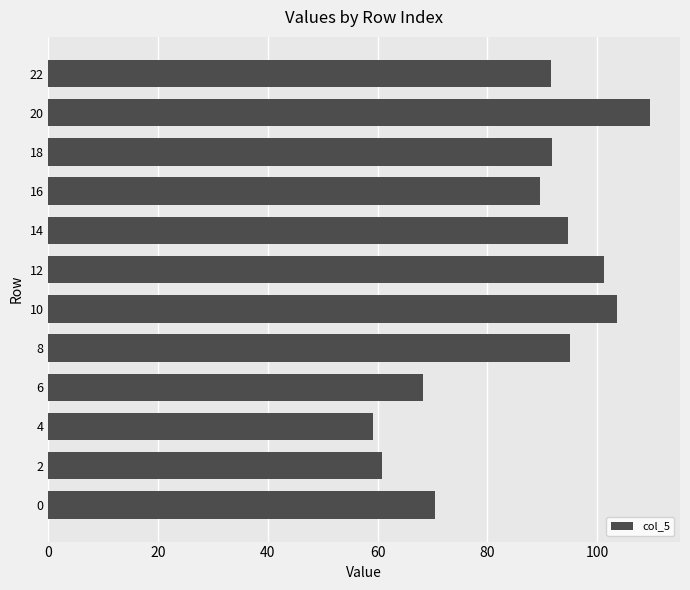

What is the approximate value at 0?

70.4